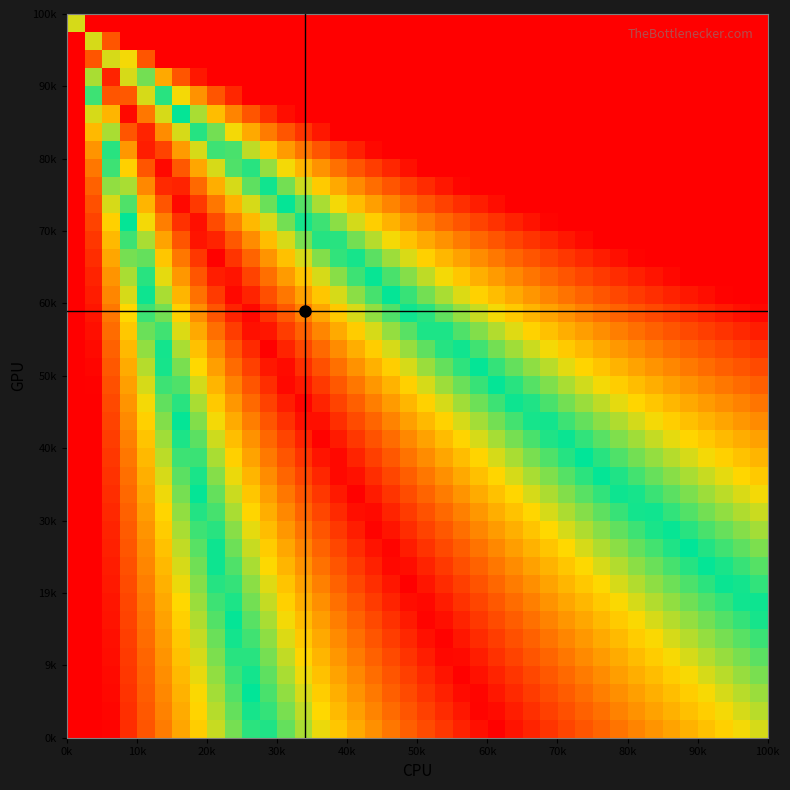

What is the maximum value shown in the chart?

1.0